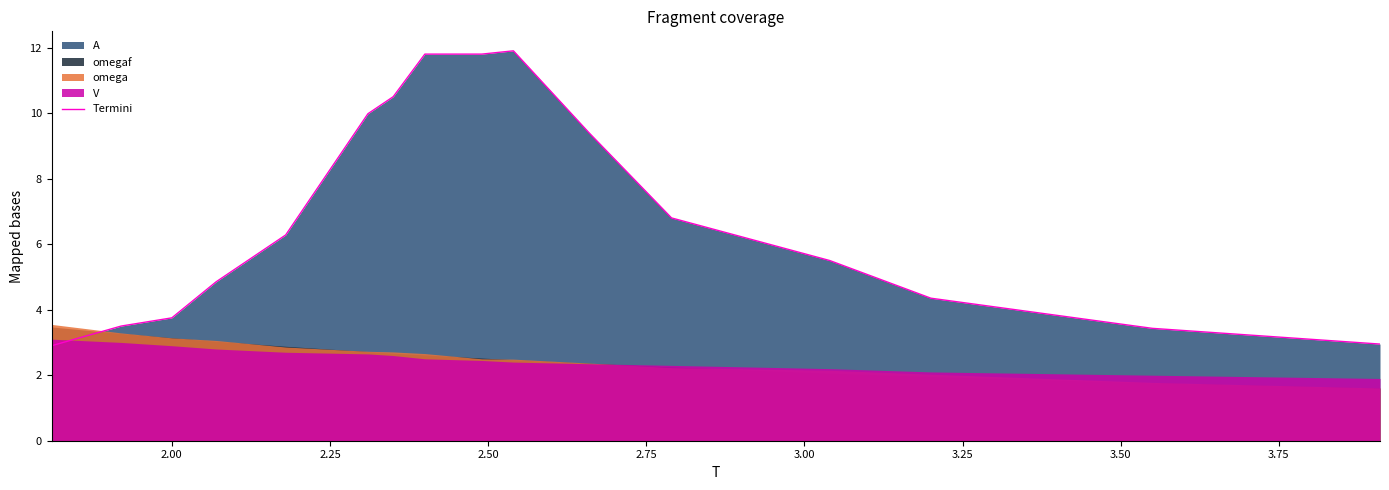

True or false: there are more than 1 points higher than both neighbors.

False